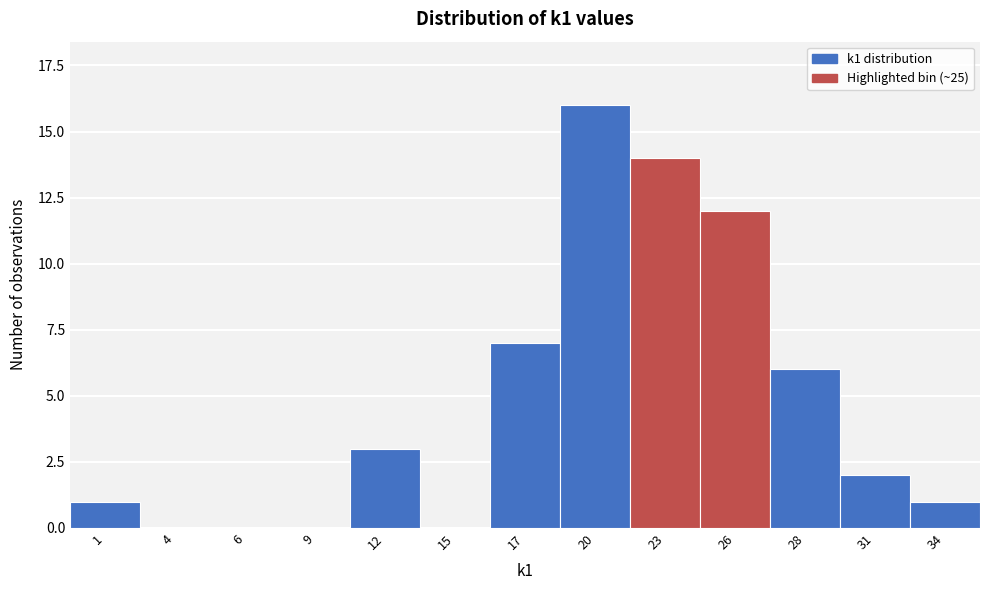

Reading left to right, transcribe all the data shown in this chart.

1=1	4=0	6=0	9=0	12=3	15=0	17=7	20=16	23=14	26=12	28=6	31=2	34=1